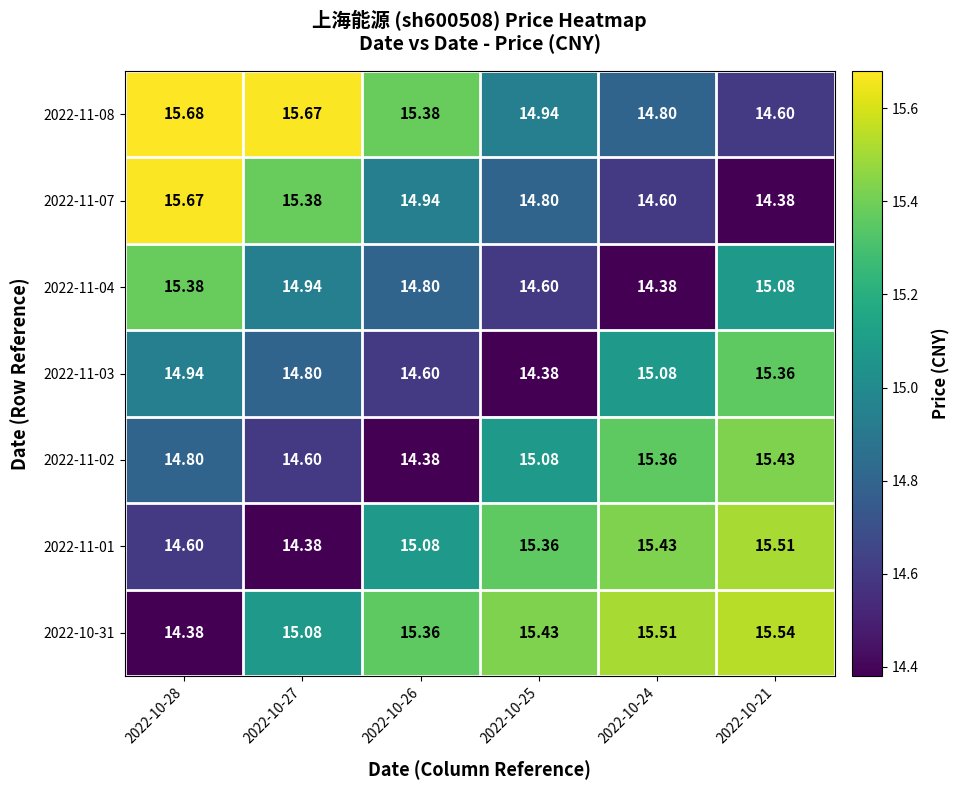

Between 2022-10-28 and 2022-10-24, which series saw the biggest shift?

2022-10-31